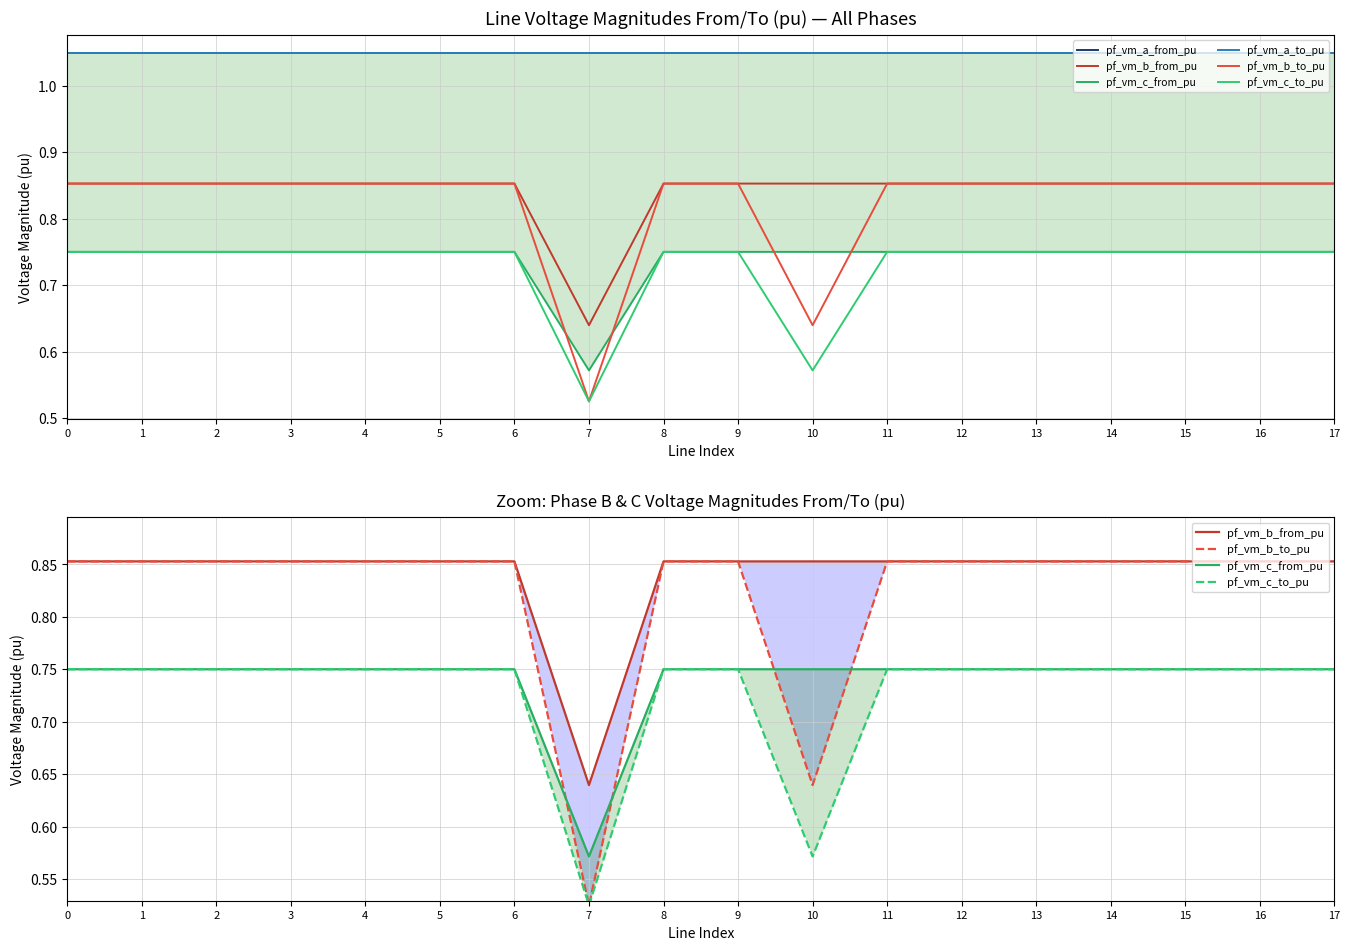

True or false: pf_vm_b_from_pu has a value of 0.4 at 5.

False